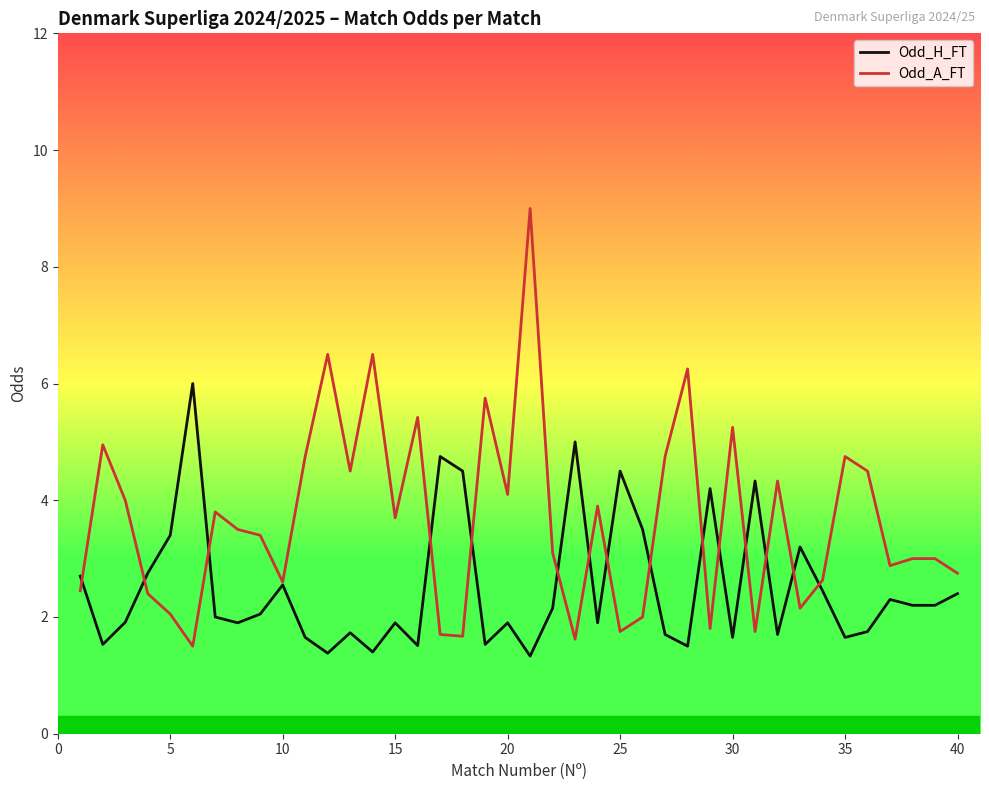

Which series has the largest total across all categories?

Odd_A_FT